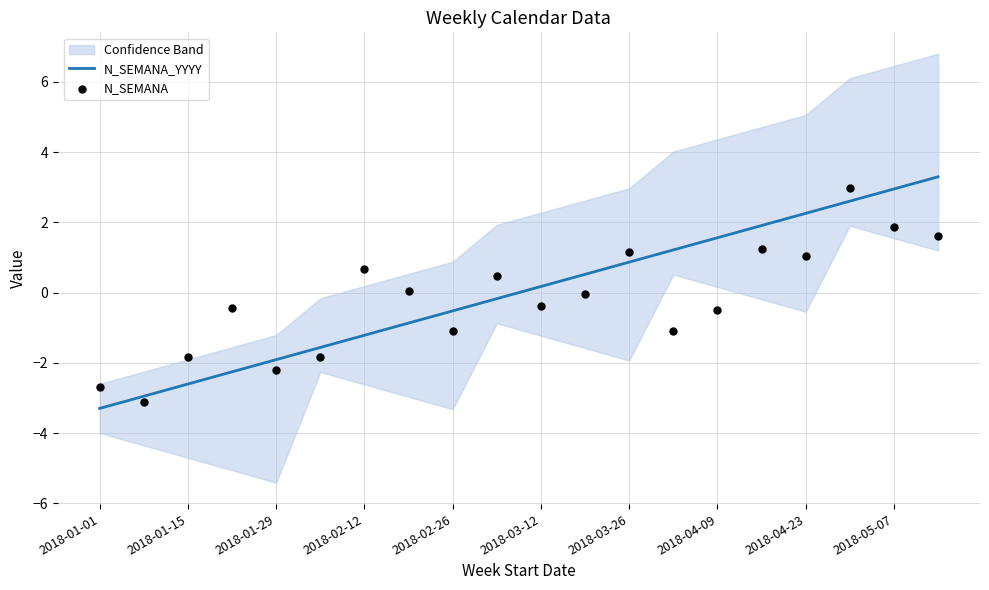

At which category is the sum across all series the highest?

17